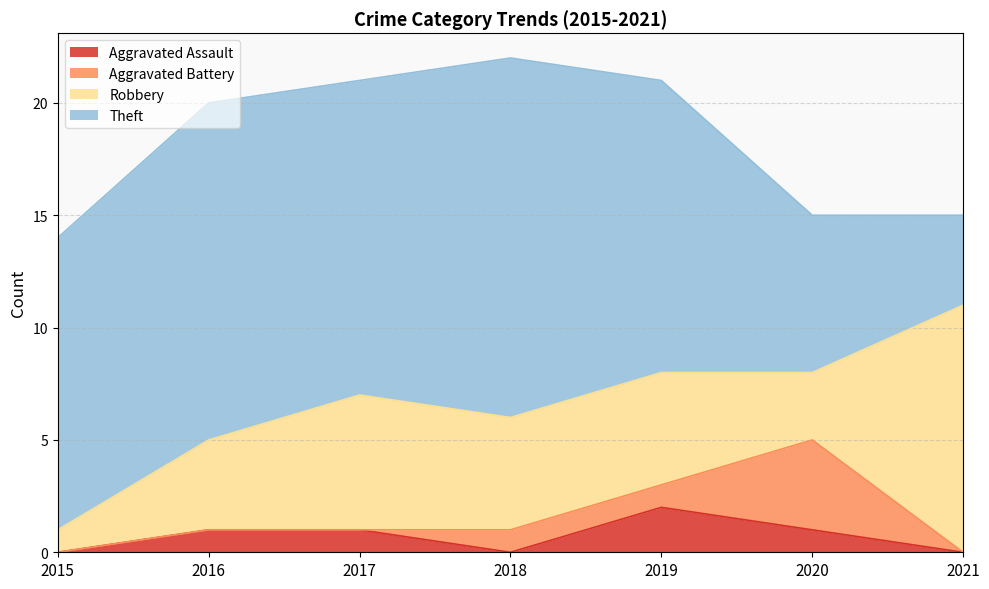

Which series changed the most between 2015 and 2019?

Robbery